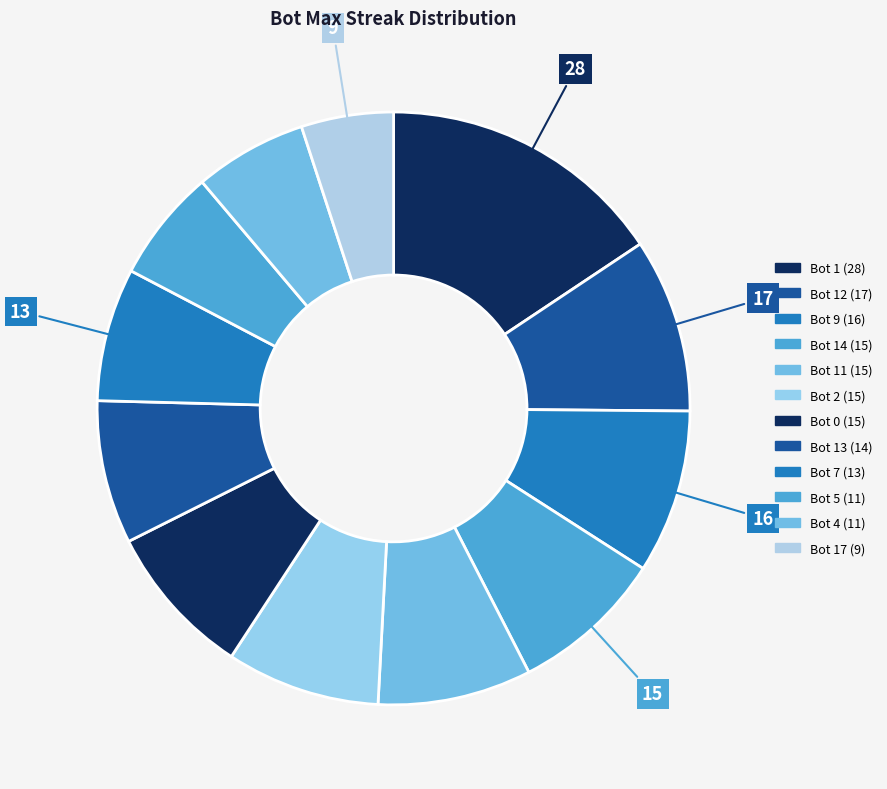

How many slices are in this pie chart?

12